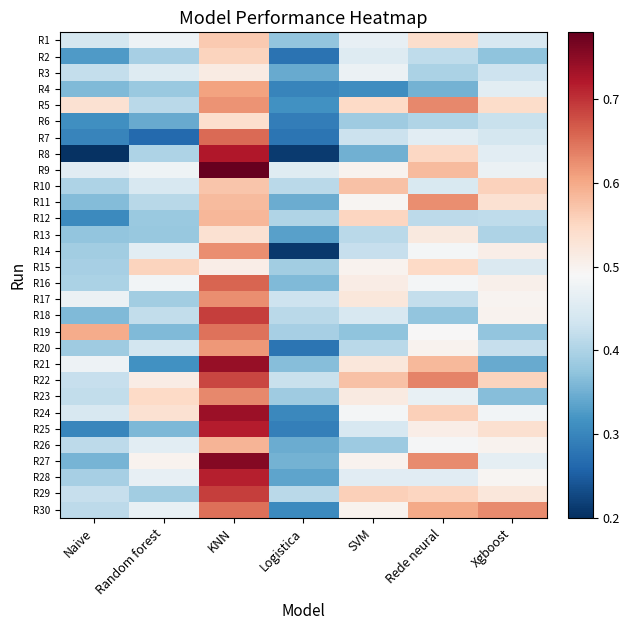

How many categories are shown in the chart?

7